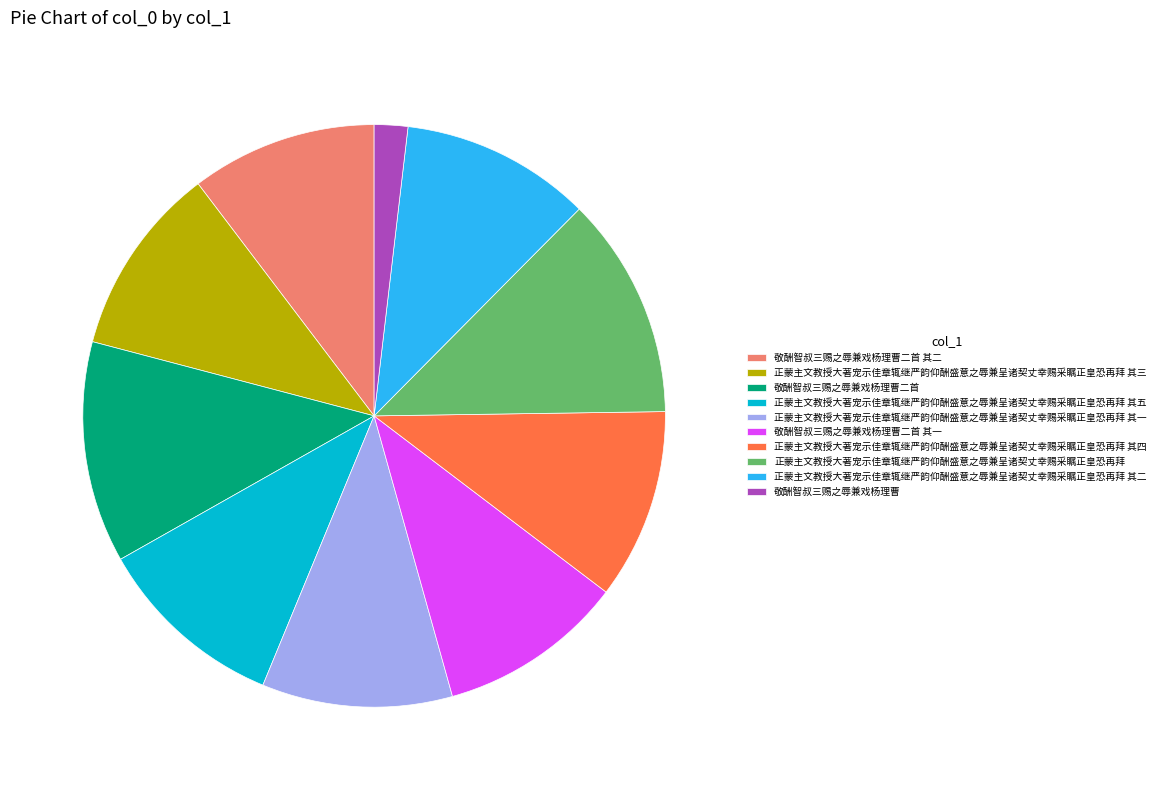

Which category has the smallest portion of the pie?

敬酬智叔三赐之辱兼戏杨理曹